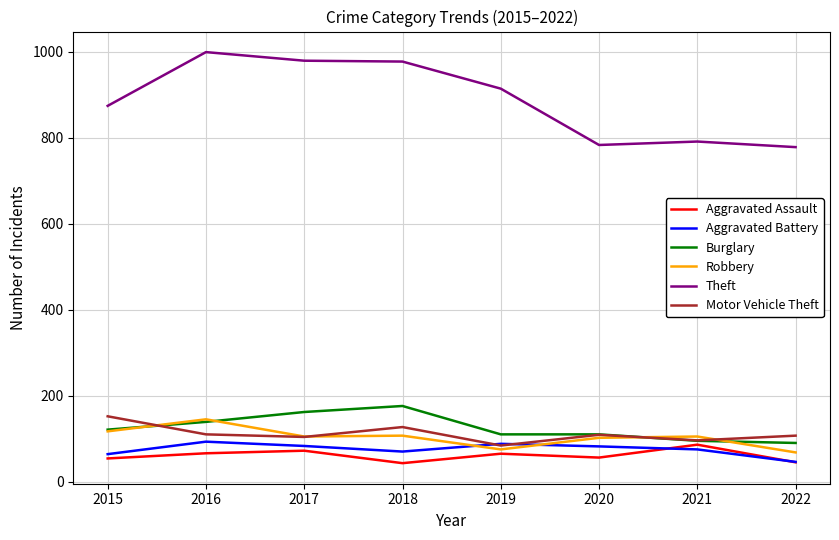

Which series has the largest total across all categories?

Theft